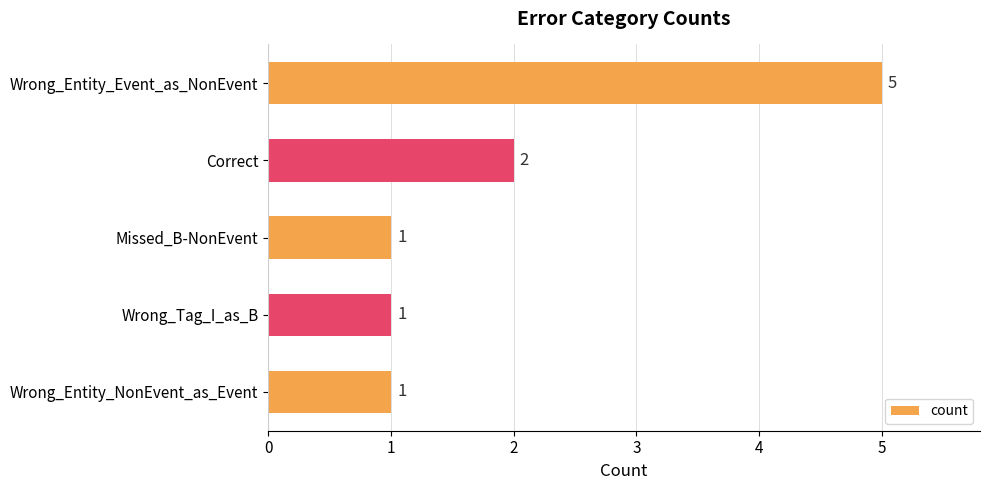

Does the chart contain any negative values?

No